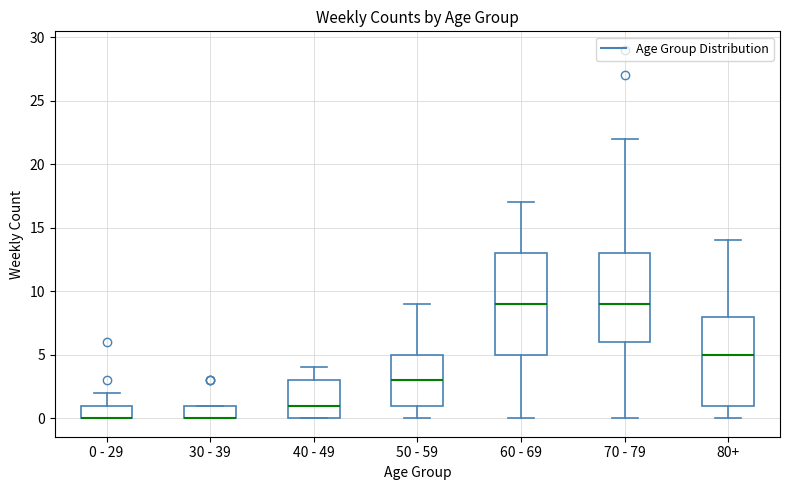

Which box is the tallest, from its lower edge to its upper edge?

60 - 69